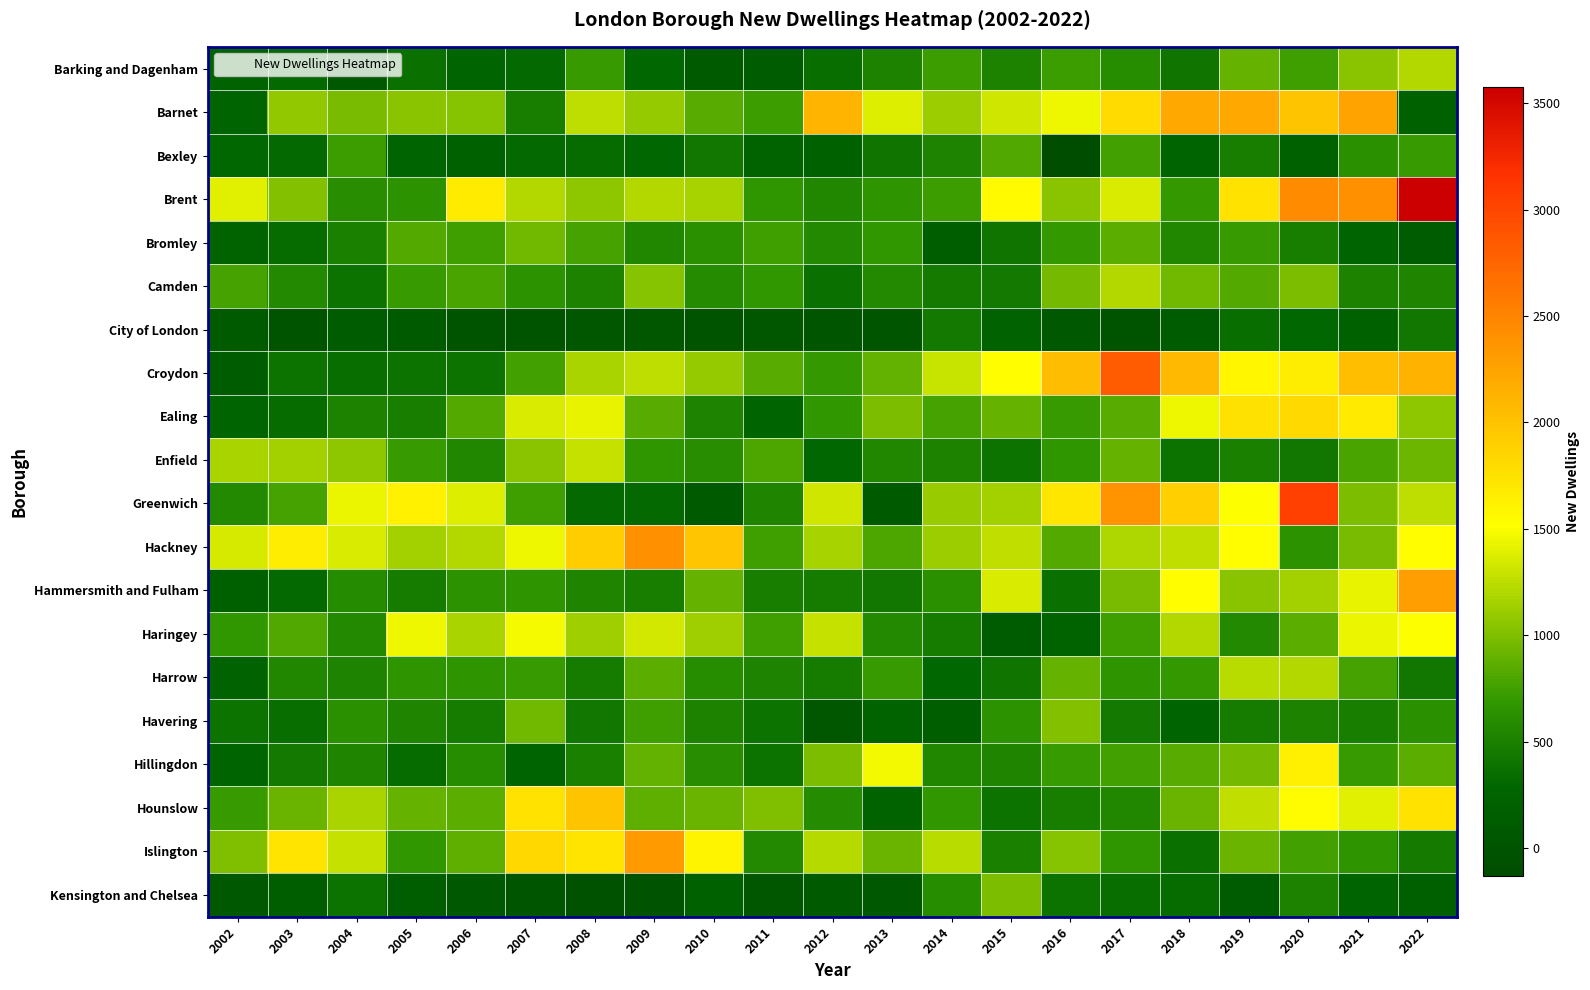

Reading left to right, what are all the values shown in this chart?

Barking and Dagenham: 2002=228	2003=312	2004=62	2005=362	2006=268	2007=307	2008=716	2009=288	2010=108	2011=133	2012=352	2013=506	2014=731	2015=514	2016=732	2017=596	2018=413	2019=906	2020=741	2021=1048	2022=1206
Barnet: 2002=286	2003=1083	2004=973	2005=1047	2006=1039	2007=488	2008=1252	2009=1089	2010=848	2011=730	2012=2115	2013=1374	2014=1113	2015=1324	2016=1458	2017=1799	2018=2208	2019=2209	2020=1990	2021=2250	2022=206
Bexley: 2002=302	2003=316	2004=727	2005=271	2006=213	2007=313	2008=333	2009=293	2010=428	2011=239	2012=203	2013=418	2014=528	2015=810	2016=-132	2017=764	2018=277	2019=486	2020=208	2021=632	2022=710
Brent: 2002=1401	2003=1018	2004=608	2005=639	2006=1674	2007=1202	2008=1067	2009=1207	2010=1170	2011=669	2012=560	2013=662	2014=734	2015=1559	2016=1051	2017=1364	2018=694	2019=1741	2020=2433	2021=2404	2022=3574
Bromley: 2002=257	2003=340	2004=494	2005=831	2006=747	2007=952	2008=773	2009=560	2010=625	2011=738	2012=576	2013=692	2014=149	2015=411	2016=700	2017=858	2018=554	2019=708	2020=485	2021=272	2022=120
Camden: 2002=772	2003=576	2004=381	2005=722	2006=787	2007=647	2008=519	2009=1040	2010=582	2011=689	2012=368	2013=564	2014=454	2015=439	2016=965	2017=1208	2018=945	2019=827	2020=985	2021=509	2022=536
City of London: 2002=108	2003=9	2004=137	2005=111	2006=-1	2007=1	2008=46	2009=46	2010=-8	2011=54	2012=18	2013=35	2014=437	2015=226	2016=77	2017=7	2018=138	2019=351	2020=297	2021=206	2022=432
Croydon: 2002=124	2003=396	2004=358	2005=390	2006=395	2007=753	2008=1183	2009=1256	2010=1098	2011=850	2012=707	2013=891	2014=1295	2015=1523	2016=2044	2017=2835	2018=2076	2019=1590	2020=1657	2021=2029	2022=2130
Ealing: 2002=259	2003=333	2004=506	2005=482	2006=834	2007=1368	2008=1420	2009=850	2010=521	2011=286	2012=685	2013=990	2014=769	2015=897	2016=721	2017=845	2018=1457	2019=1754	2020=1808	2021=1681	2022=1066
Enfield: 2002=1183	2003=1143	2004=1064	2005=718	2006=558	2007=1054	2008=1279	2009=677	2010=620	2011=799	2012=297	2013=549	2014=512	2015=399	2016=672	2017=898	2018=386	2019=500	2020=420	2021=791	2022=937
Greenwich: 2002=566	2003=774	2004=1436	2005=1625	2006=1387	2007=738	2008=326	2009=303	2010=91	2011=535	2012=1323	2013=114	2014=1112	2015=1148	2016=1720	2017=2380	2018=1901	2019=1514	2020=3052	2021=991	2022=1257
Hackney: 2002=1349	2003=1660	2004=1372	2005=1151	2006=1203	2007=1451	2008=1911	2009=2388	2010=1968	2011=751	2012=1157	2013=800	2014=1125	2015=1258	2016=826	2017=1196	2018=1267	2019=1522	2020=646	2021=969	2022=1531
Hammersmith and Fulham: 2002=192	2003=321	2004=589	2005=468	2006=648	2007=654	2008=541	2009=484	2010=907	2011=488	2012=471	2013=420	2014=626	2015=1360	2016=368	2017=974	2018=1531	2019=1046	2020=1149	2021=1421	2022=2300
Haringey: 2002=683	2003=822	2004=572	2005=1455	2006=1171	2007=1488	2008=1133	2009=1335	2010=1136	2011=743	2012=1283	2013=577	2014=474	2015=133	2016=239	2017=741	2018=1200	2019=568	2020=865	2021=1432	2022=1511
Harrow: 2002=229	2003=561	2004=529	2005=651	2006=658	2007=709	2008=463	2009=860	2010=599	2011=530	2012=470	2013=715	2014=295	2015=410	2016=910	2017=656	2018=700	2019=1229	2020=1200	2021=775	2022=432
Havering: 2002=402	2003=358	2004=629	2005=544	2006=464	2007=940	2008=419	2009=737	2010=516	2011=379	2012=42	2013=237	2014=156	2015=642	2016=1012	2017=443	2018=277	2019=466	2020=508	2021=486	2022=624
Hillingdon: 2002=268	2003=439	2004=540	2005=341	2006=595	2007=285	2008=495	2009=882	2010=607	2011=400	2012=989	2013=1467	2014=554	2015=545	2016=709	2017=764	2018=842	2019=957	2020=1646	2021=718	2022=866
Hounslow: 2002=711	2003=912	2004=1174	2005=901	2006=858	2007=1741	2008=1992	2009=868	2010=924	2011=999	2012=580	2013=232	2014=686	2015=397	2016=480	2017=557	2018=911	2019=1264	2020=1545	2021=1400	2022=1737
Islington: 2002=1011	2003=1728	2004=1279	2005=679	2006=877	2007=1830	2008=1728	2009=2329	2010=1593	2011=571	2012=1224	2013=919	2014=1243	2015=498	2016=1027	2017=674	2018=367	2019=916	2020=757	2021=651	2022=457
Kensington and Chelsea: 2002=68	2003=147	2004=398	2005=155	2006=78	2007=35	2008=-53	2009=-24	2010=204	2011=42	2012=102	2013=57	2014=596	2015=984	2016=384	2017=355	2018=335	2019=115	2020=511	2021=267	2022=187